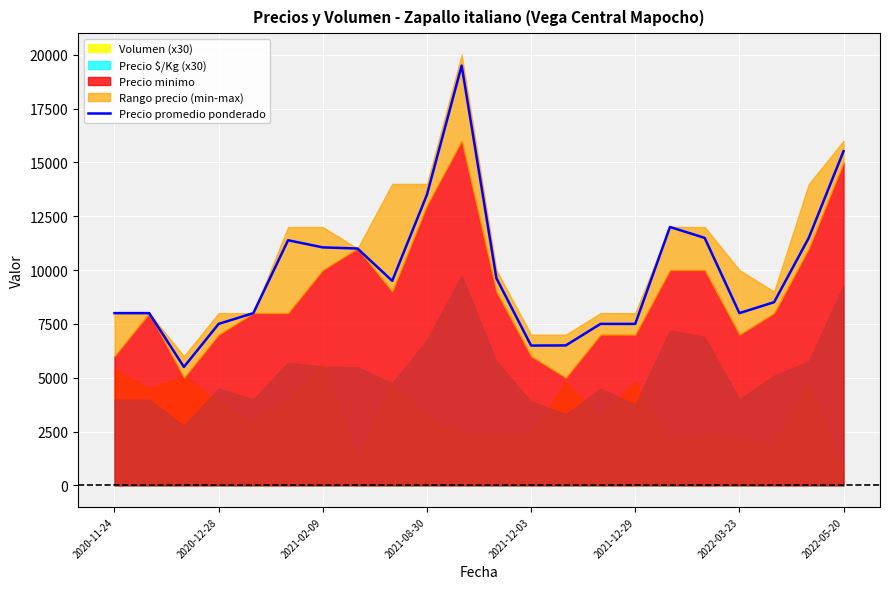

What is the maximum value for Precio promedio ponderado?

19494